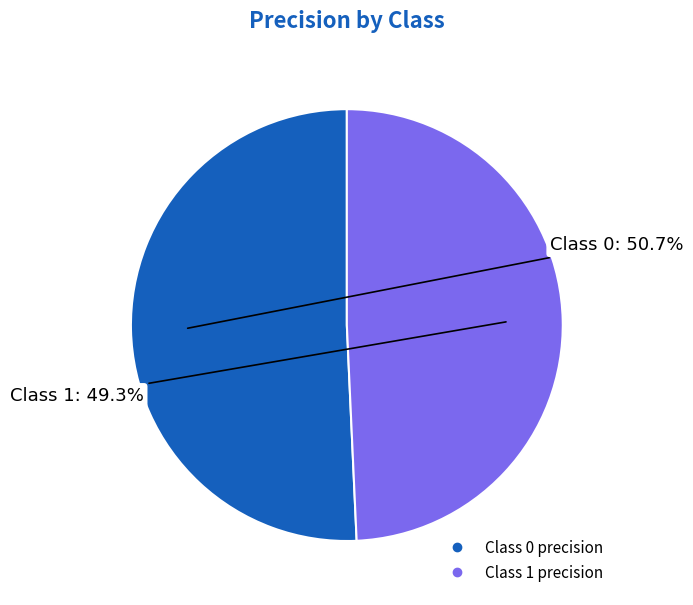

How many segments does this pie chart have?

2